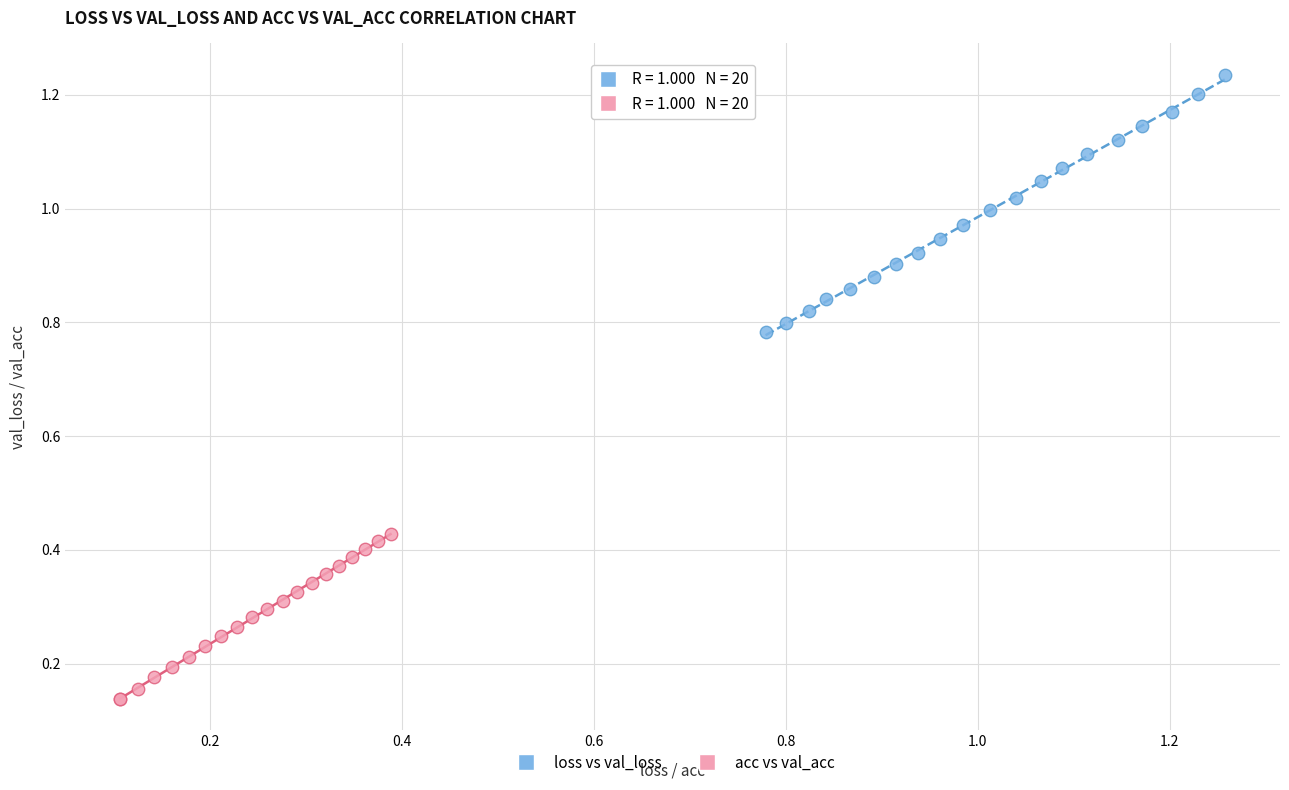

Which series reaches the maximum Y coordinate?

loss vs val_loss